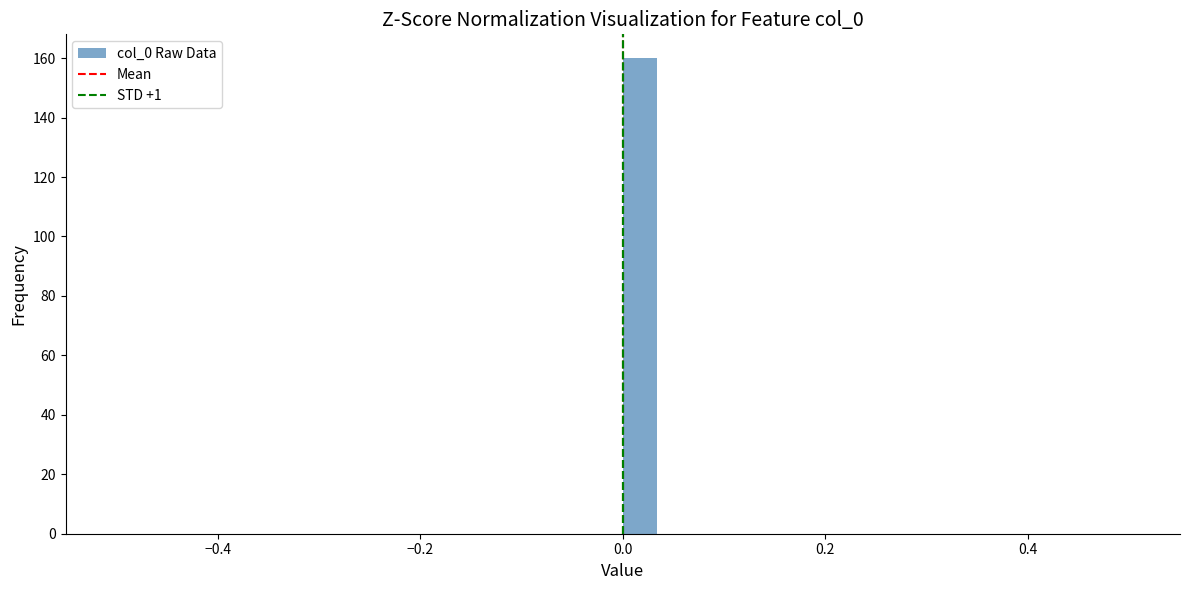

Read against the x-axis, roughly where is the centre of the tallest bar?

0.02